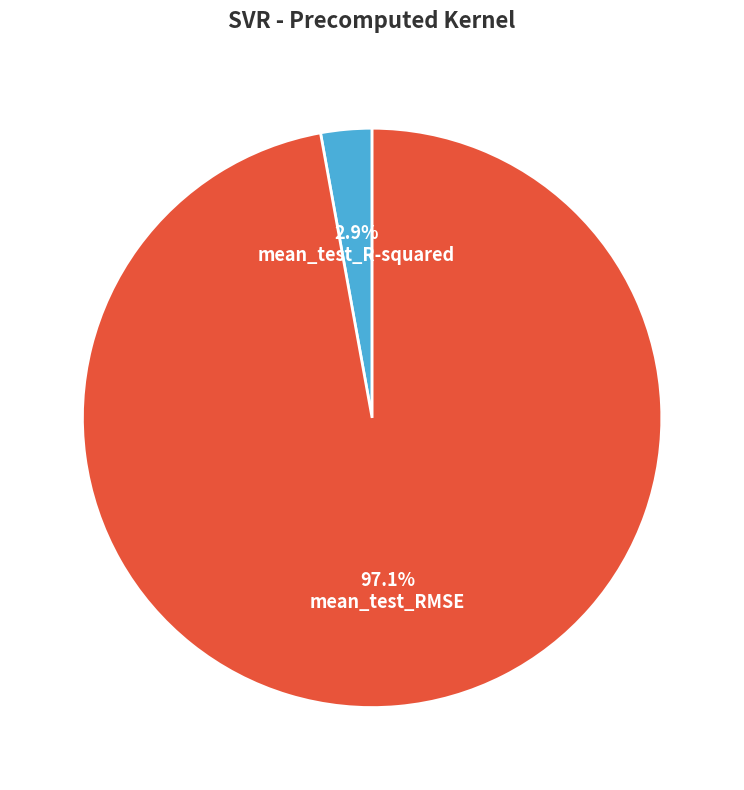

Between mean_test_R-squared and mean_test_RMSE, which is larger?

mean_test_RMSE